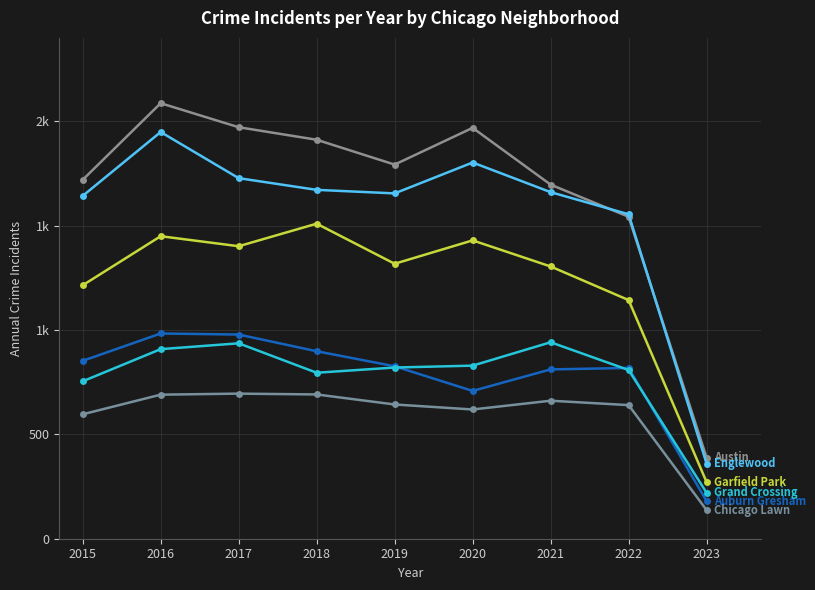

Is it true that Englewood equals 1554 at 2022?

True